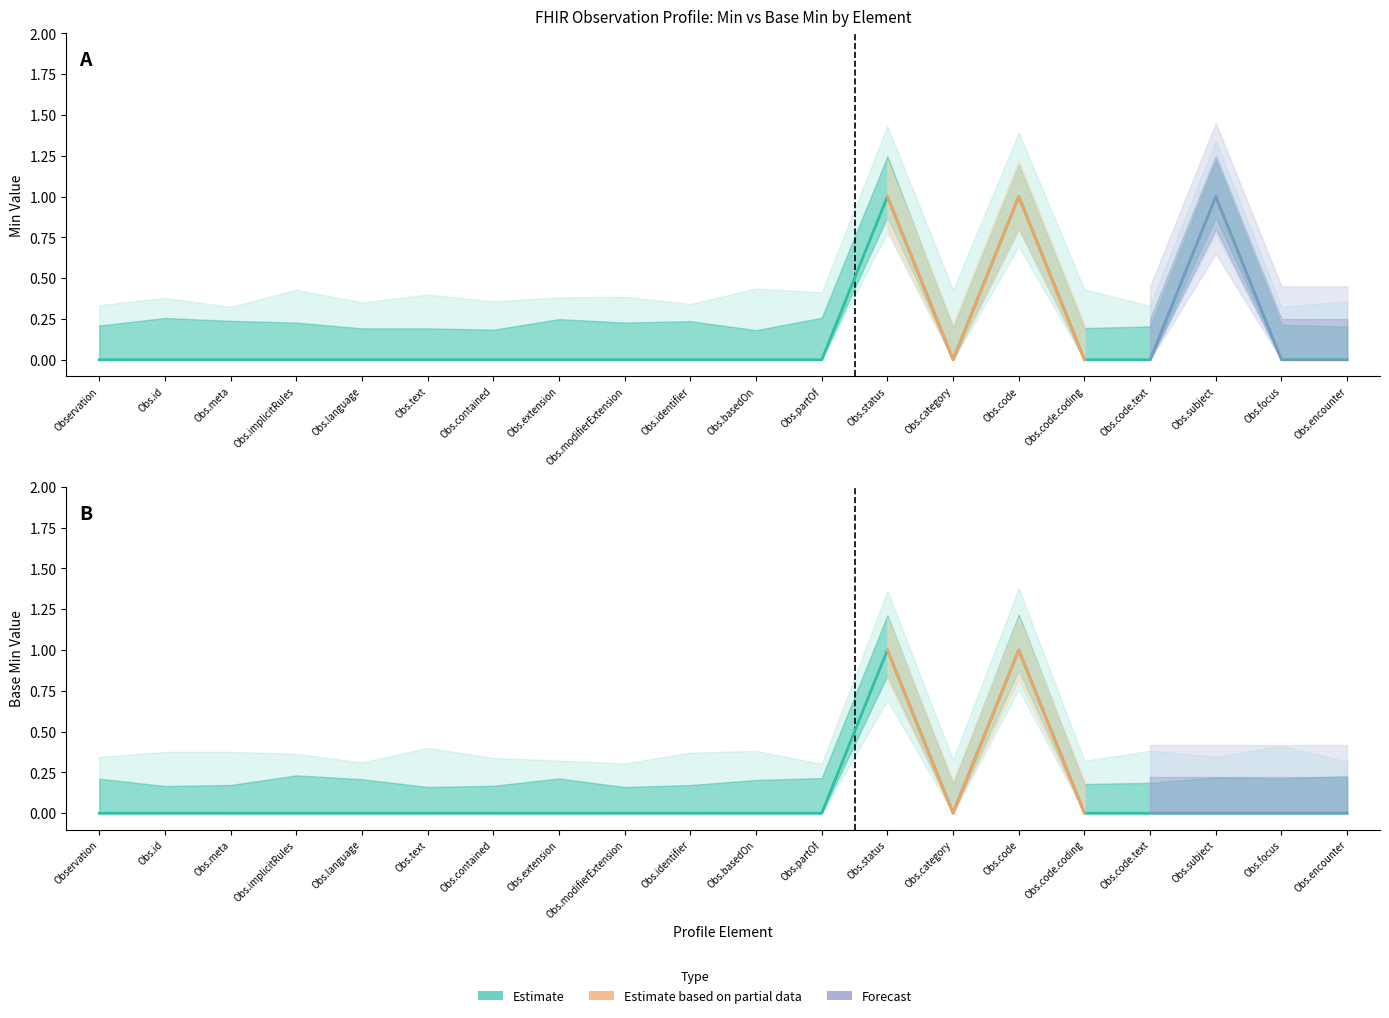

True or false: Min has a value of 0 at Obs.extension.

True